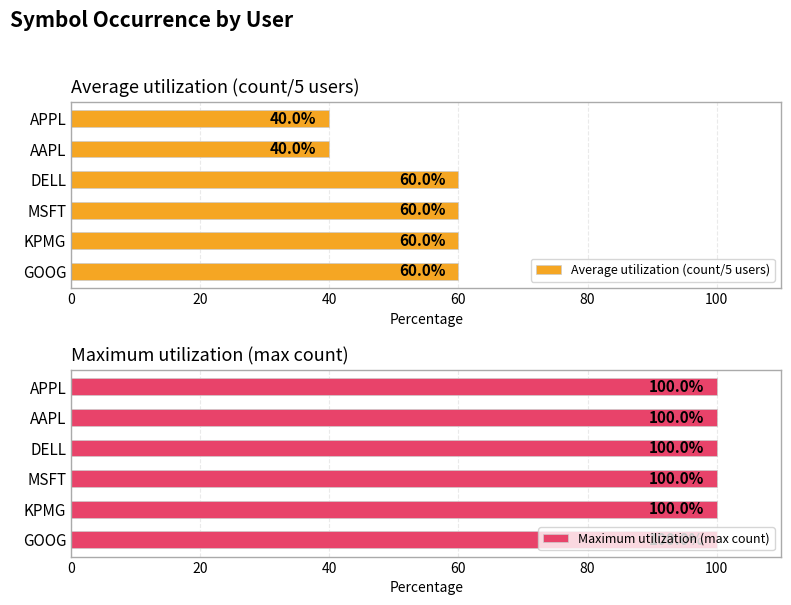

The value of Average utilization (count/5 users) at GOOG is 60. True or false?

True